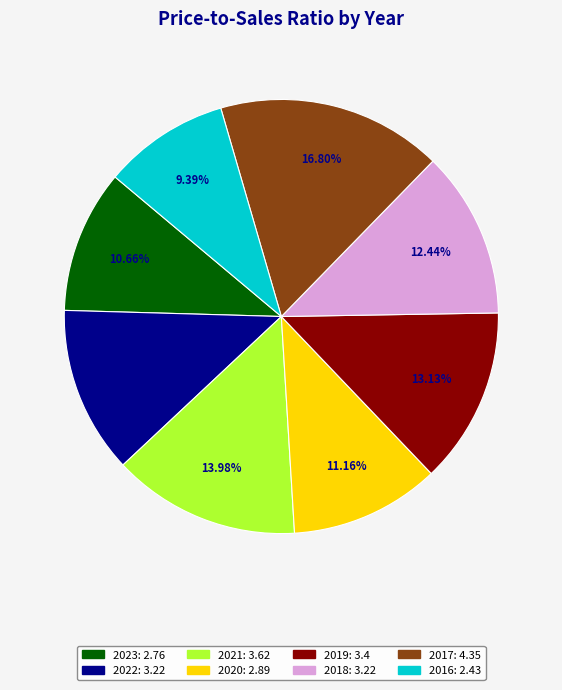

To the nearest percent, what is the difference between the 2016 and 2019 slice percentages?

4%